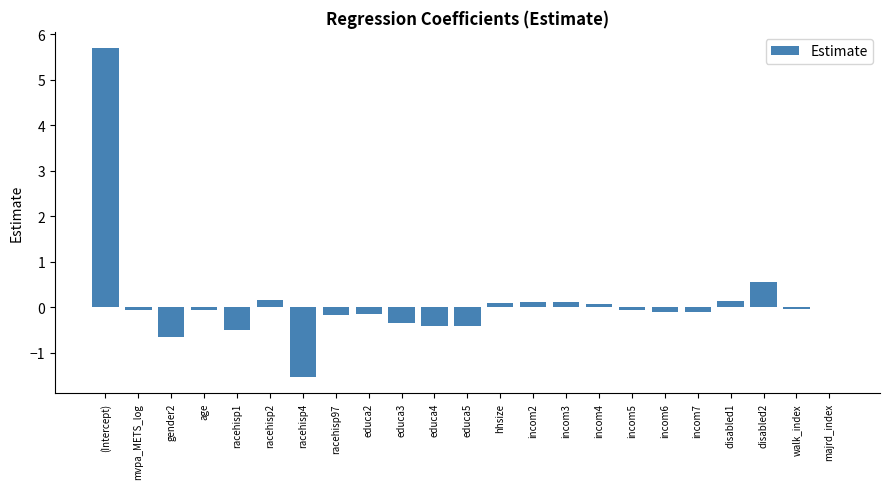

Which has a higher value, (Intercept) or age?

(Intercept)